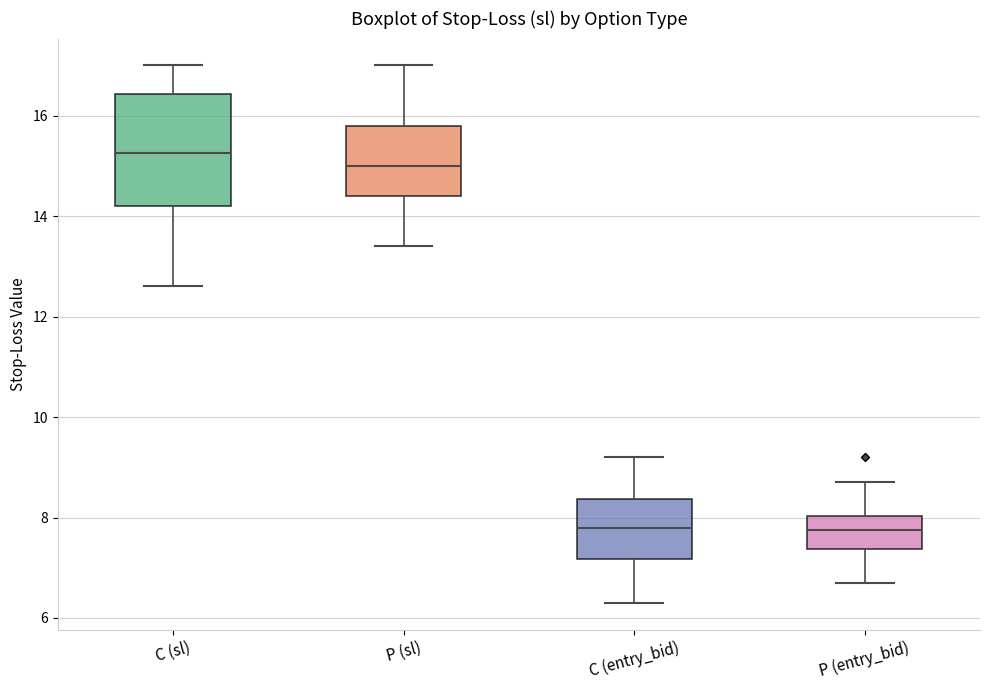

Reading left to right, read every box against the y-axis: the position of its median line, the range the box covers, and the ends of its whiskers. The values are not printed on the chart, so give them approximately, as read against the axis.

C (sl): median 15.2, box 14.2 to 16.4, whiskers 12.6 to 17.0
P (sl): median 15.0, box 14.4 to 15.8, whiskers 13.4 to 17.0
C (entry_bid): median 7.8, box 7.2 to 8.4, whiskers 6.4 to 9.2
P (entry_bid): median 7.8, box 7.4 to 8.0, whiskers 6.8 to 8.8